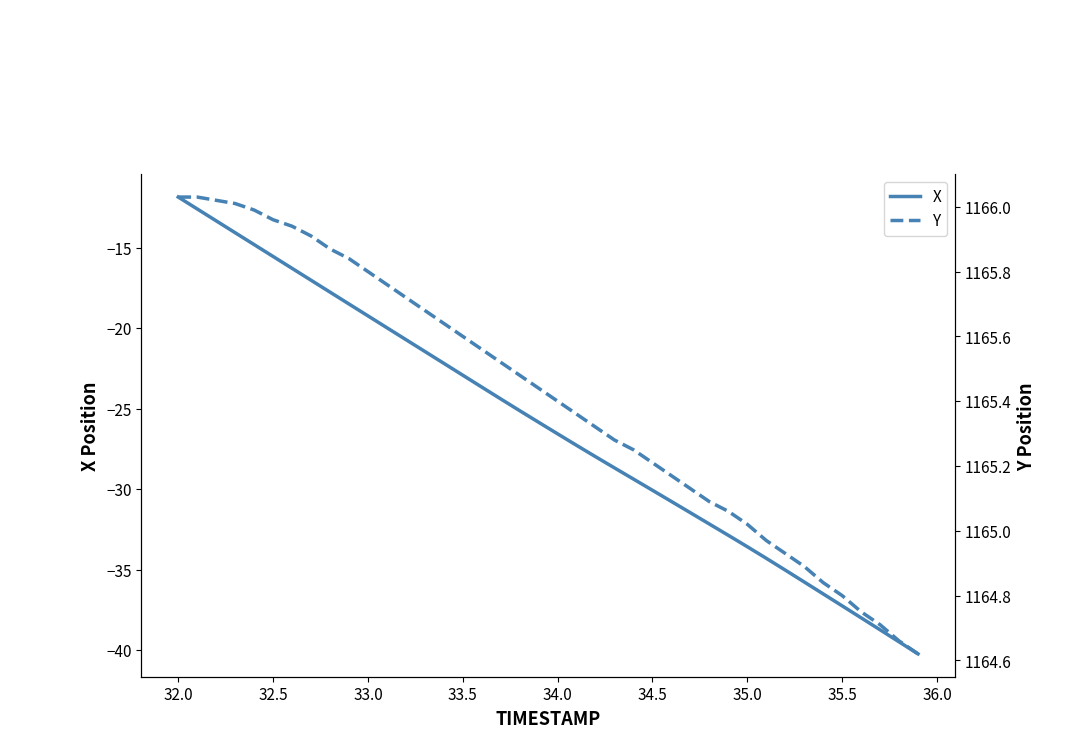

What is the lowest value of the X series?

-40.2